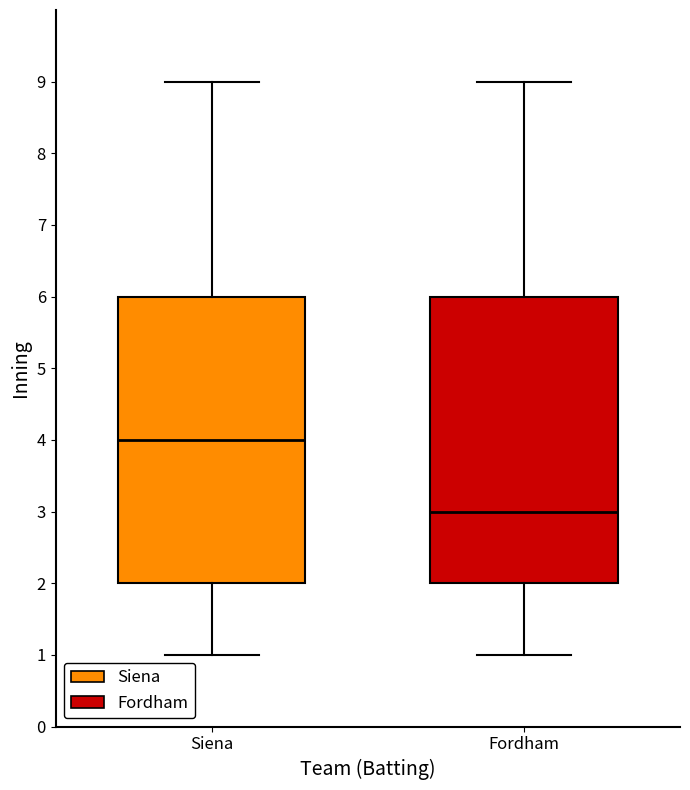

Which box's median line is the highest?

Siena